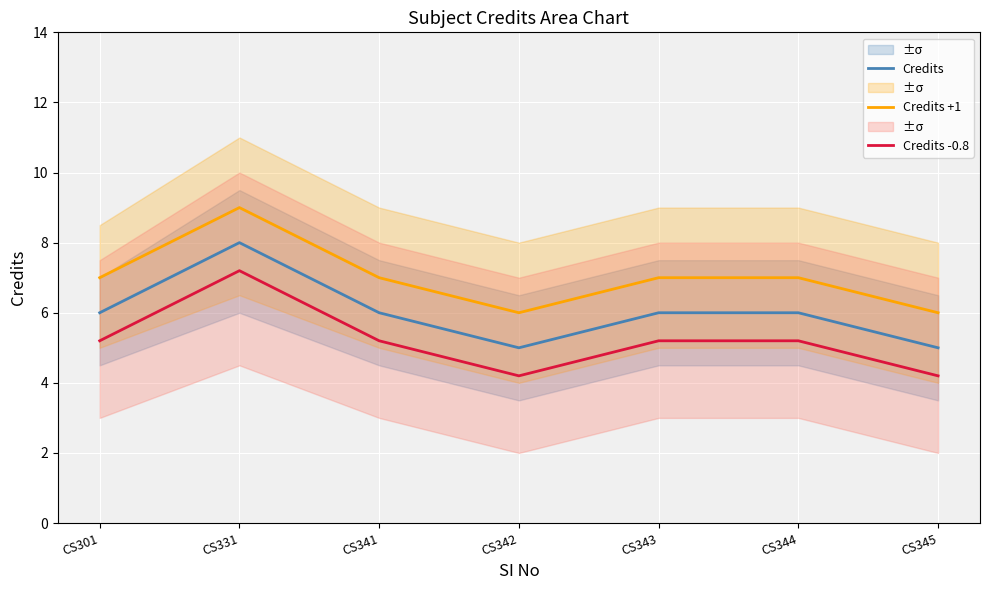

What is the value of the Credits point at the 1st from the left?

6.0